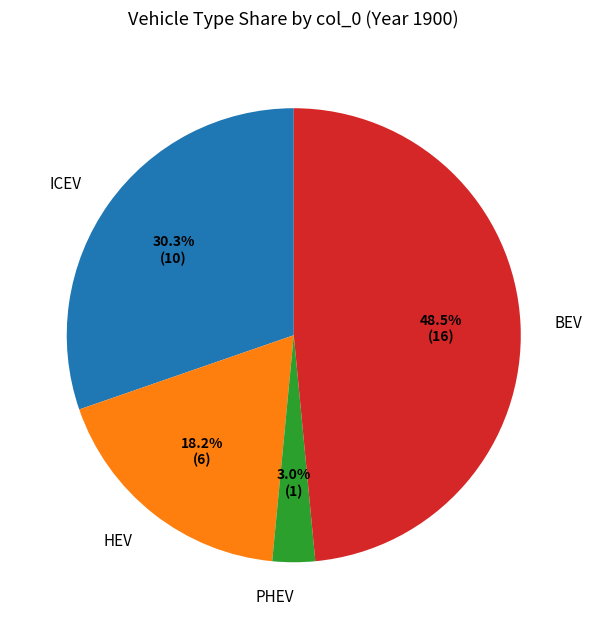

What is the smallest slice in the pie chart?

PHEV